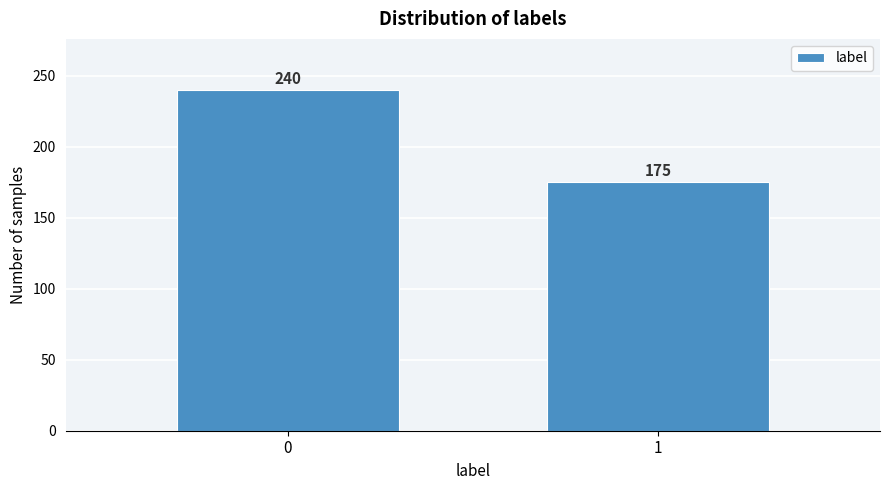

Reading left to right, list all the values displayed in this chart.

0=240	1=175